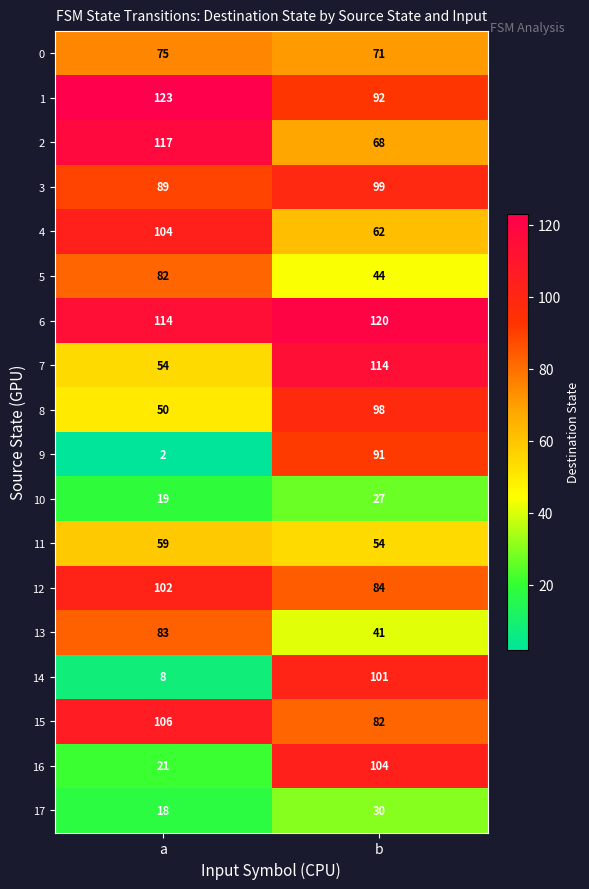

Rank the series at a from highest to lowest value.

1, 2, 6, 15, 4, 12, 3, 13, 5, 0, 11, 7, 8, 16, 10, 17, 14, 9